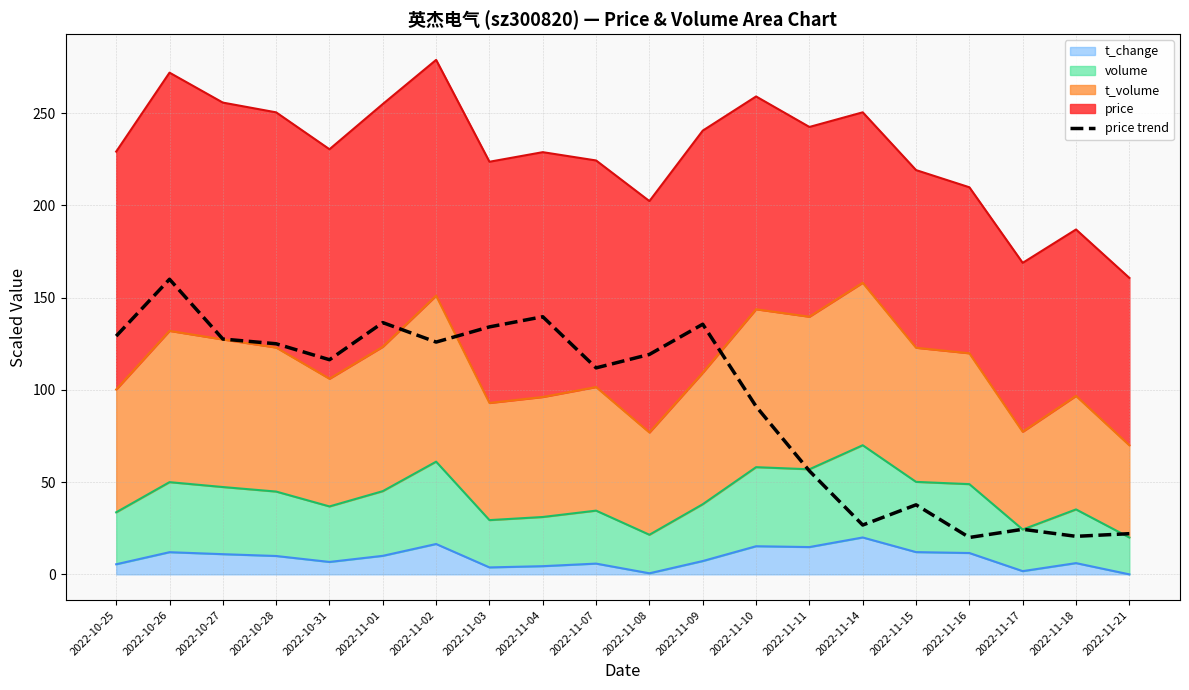

Reading left to right, transcribe all the data shown in this chart.

2022-10-25=129.2	2022-10-26=160.0	2022-10-27=127.6	2022-10-28=125.0	2022-10-31=116.4	2022-11-01=136.5	2022-11-02=125.9	2022-11-03=134.2	2022-11-04=139.7	2022-11-07=111.9	2022-11-08=119.3	2022-11-09=135.6	2022-11-10=91.1	2022-11-11=56.1	2022-11-14=26.7	2022-11-15=37.7	2022-11-16=20.0	2022-11-17=24.4	2022-11-18=20.6	2022-11-21=22.1